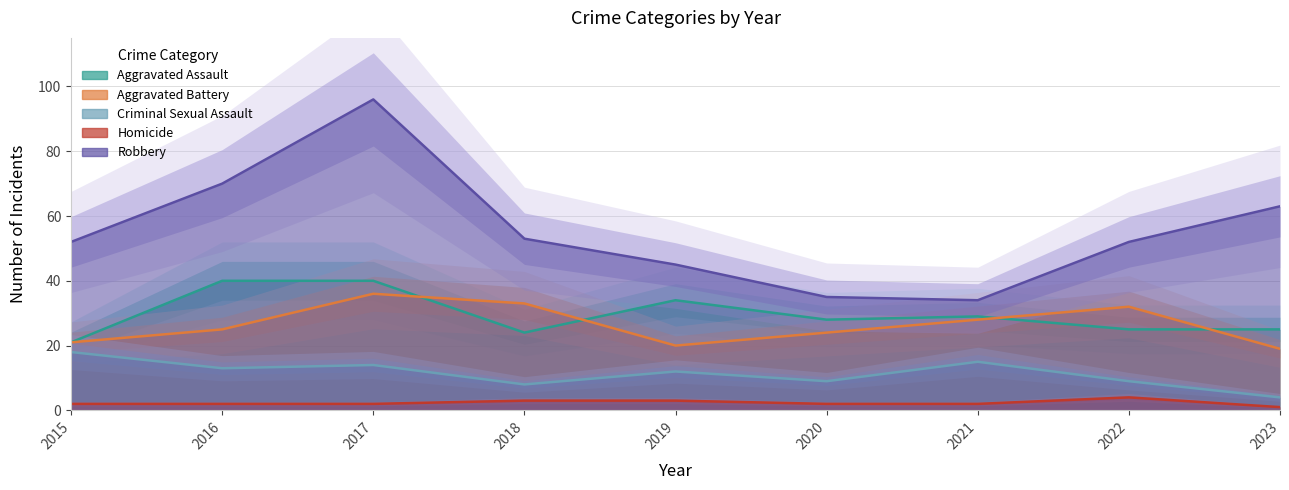

True or false: Aggravated Battery has more than 2 points higher than both neighbors.

False